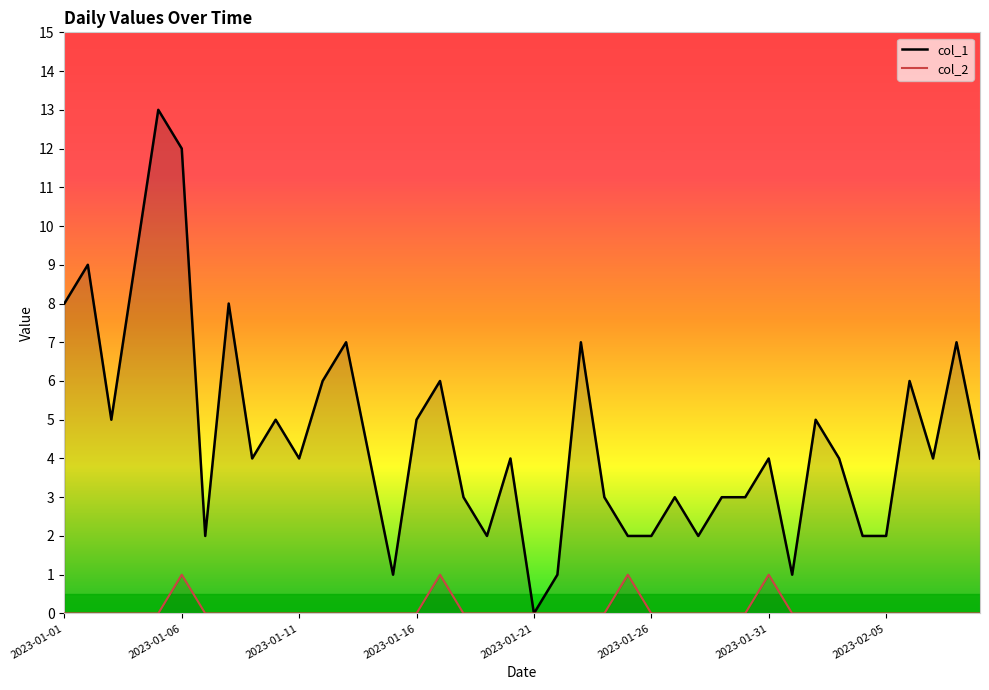

True or false: col_1 and col_2 intersect in this chart.

False